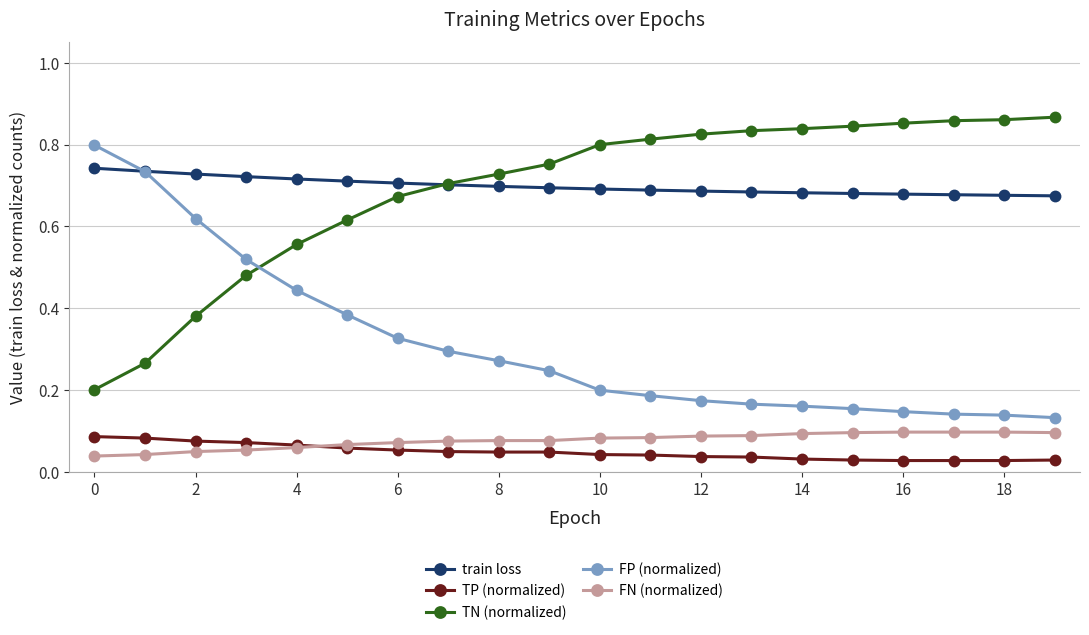

Count the TP (normalized) values in the range 0 to 1.

20